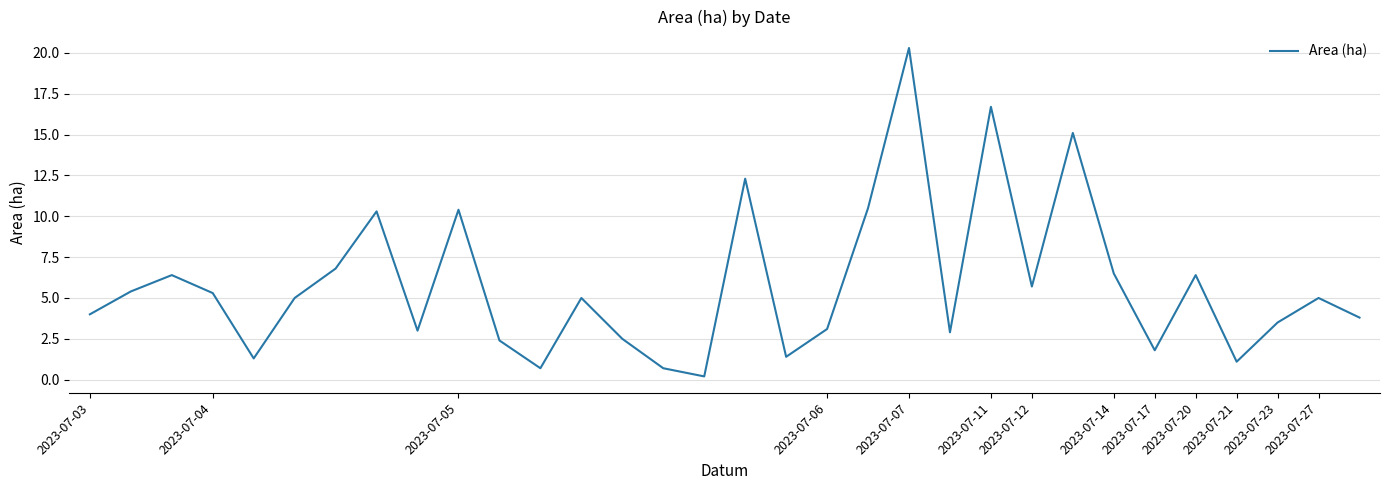

What is the difference between the maximum and minimum values?

20.1